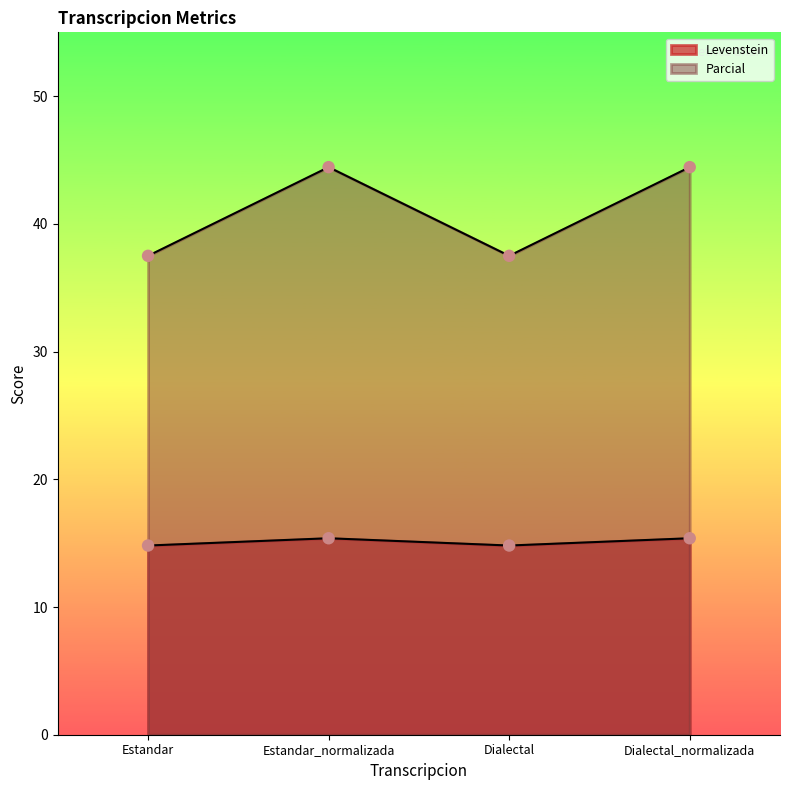

At which category is the sum across all series the highest?

Estandar_normalizada